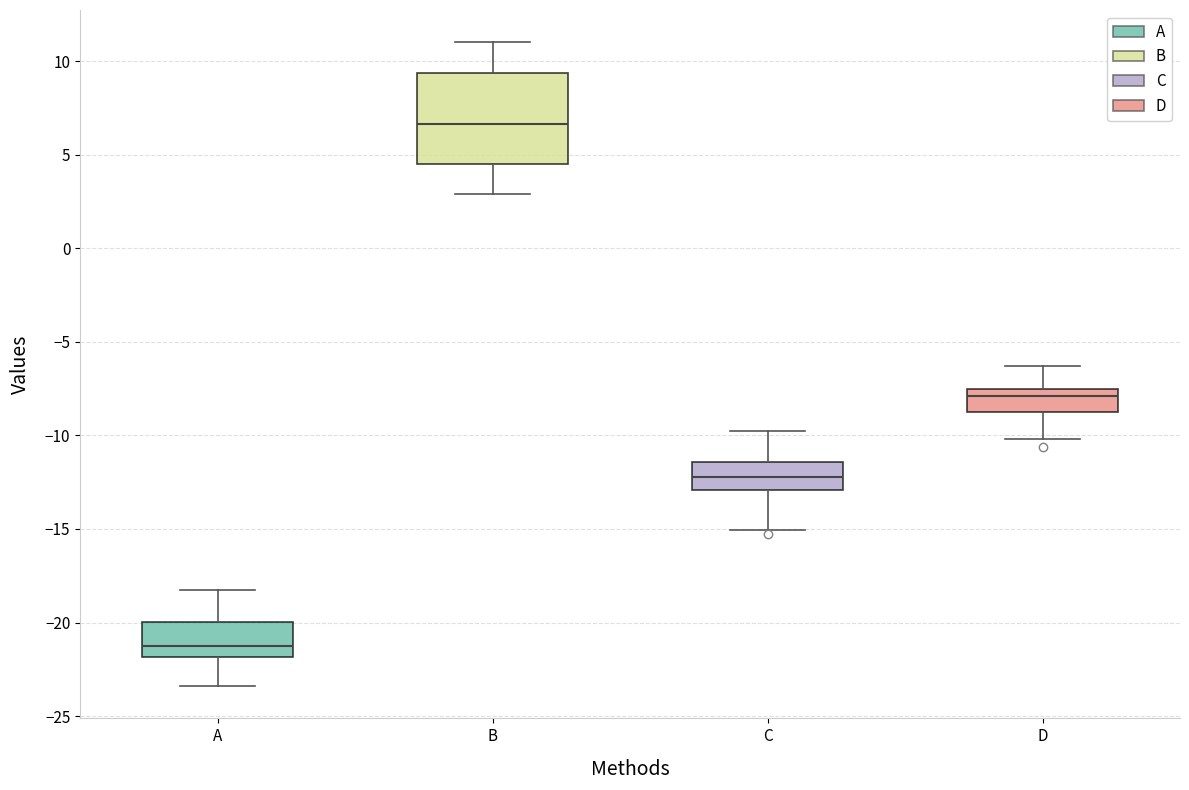

Reading left to right, transcribe this box plot: for each box, give where its median line is, the range the box spans, and where its two whiskers end, as read against the y-axis. The values are not printed on the chart, so give them approximately, as read against the axis.

A: median -21.0, box -22.0 to -20.0, whiskers -23.5 to -18.0
B: median 6.5, box 4.5 to 9.5, whiskers 3.0 to 11.0
C: median -12.0, box -13.0 to -11.5, whiskers -15.0 to -10.0
D: median -8.0, box -9.0 to -7.5, whiskers -10.0 to -6.5